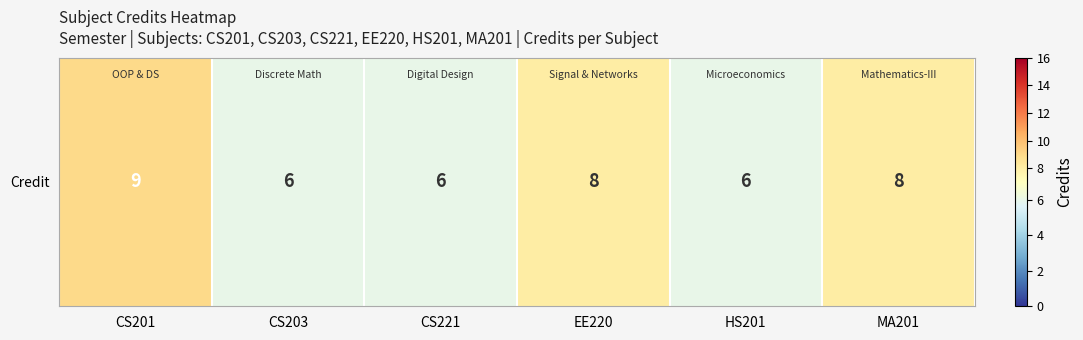

At which category does the chart reach its minimum across all series?

CS203